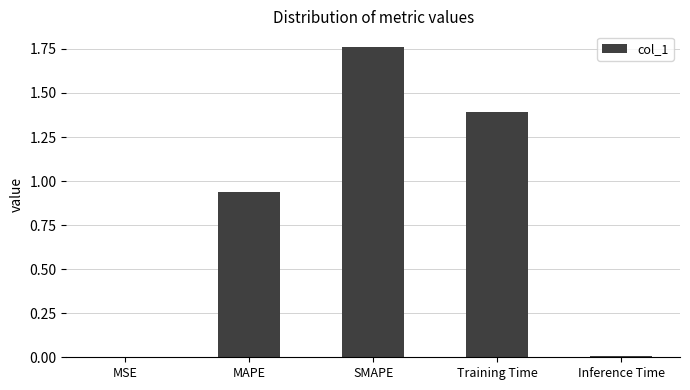

The chart shows a value of 2.8 at SMAPE. True or false?

False